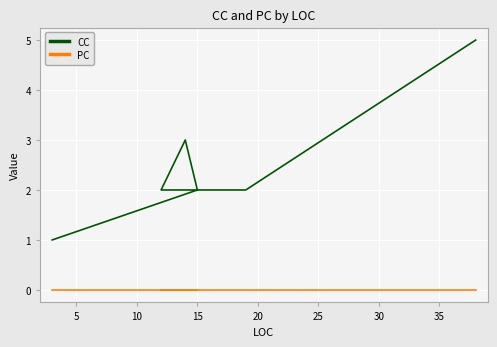

What is the greatest value displayed?

5